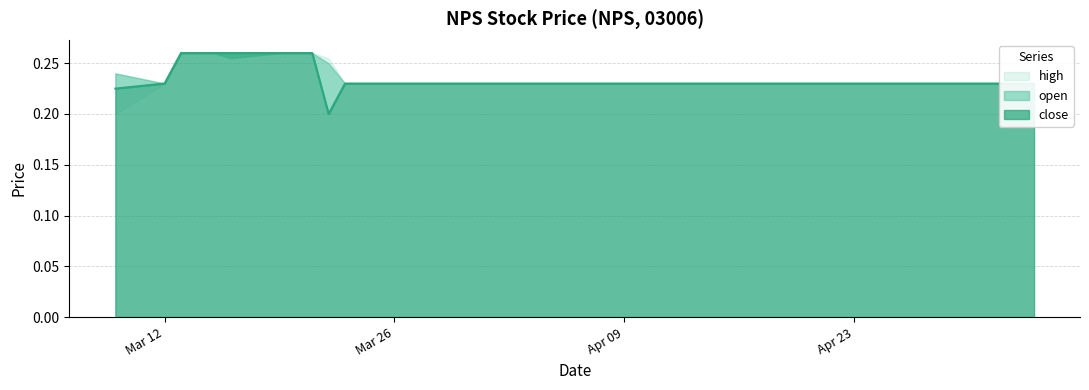

The high series shows 0.2 at 2018-03-23. True or false?

True